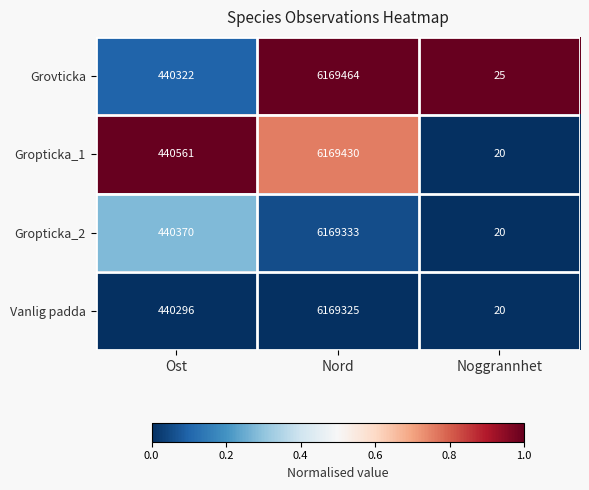

Rank the series by their average value, from highest to lowest.

Gropticka_1, Grovticka, Gropticka_2, Vanlig padda